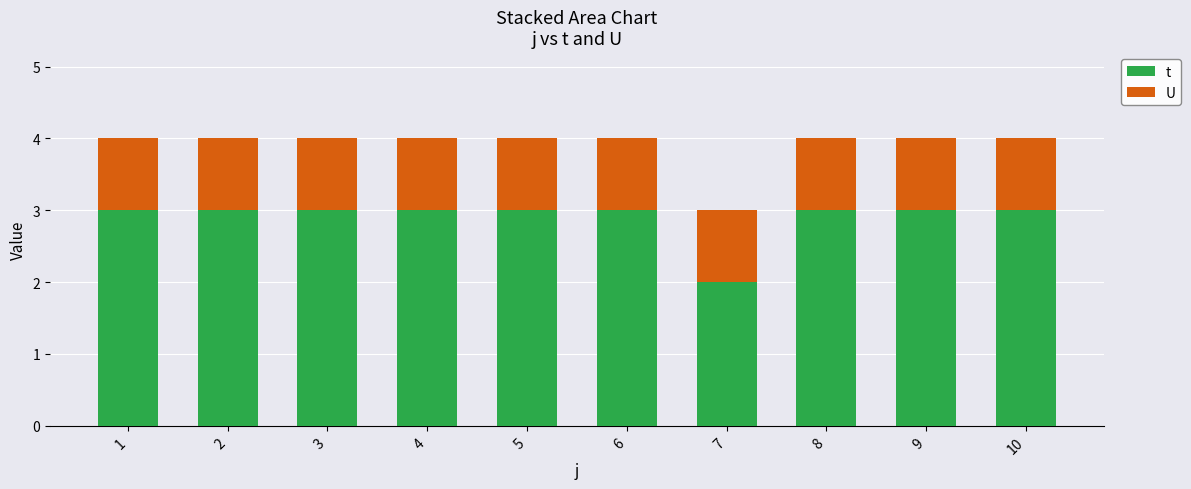

What are all the series names shown in the legend?

t, U